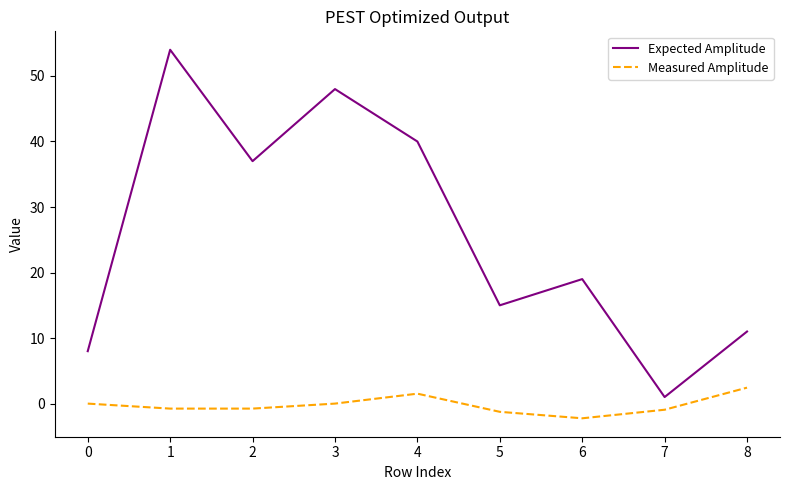

Which series has the largest total across all categories?

Expected Amplitude